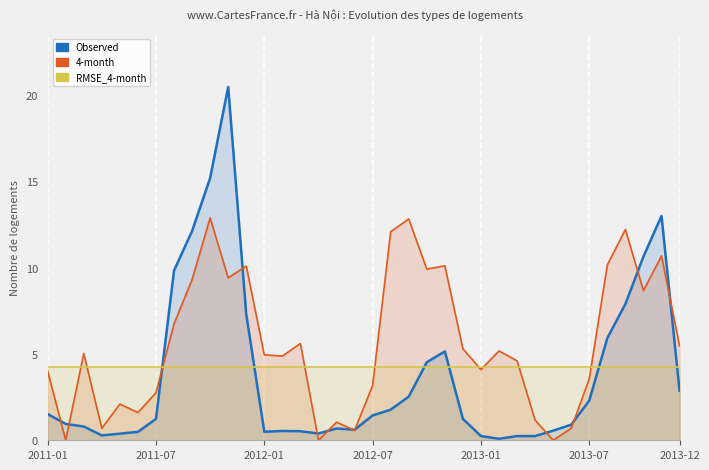

Reading right to left, what are all the values shown in this chart?

Observed: 2.9	13.0	10.7	7.9	5.9	2.3	0.9	0.6	0.2	0.2	0.1	0.2	1.2	5.2	4.5	2.5	1.8	1.4	0.6	0.7	0.4	0.5	0.5	0.5	7.3	20.5	15.2	12.1	9.9	1.2	0.5	0.4	0.3	0.8	0.9	1.5
4-month: 5.5	10.7	8.7	12.2	10.2	3.6	0.7	0.0	1.2	4.6	5.2	4.1	5.3	10.1	9.9	12.8	12.1	3.2	0.6	1.1	0.0	5.6	4.9	5.0	10.1	9.4	12.9	9.3	6.8	2.8	1.6	2.1	0.7	5.0	0.0	4.0
RMSE_4-month: 4.3	4.3	4.3	4.3	4.3	4.3	4.3	4.3	4.3	4.3	4.3	4.3	4.3	4.3	4.3	4.3	4.3	4.3	4.3	4.3	4.3	4.3	4.3	4.3	4.3	4.3	4.3	4.3	4.3	4.3	4.3	4.3	4.3	4.3	4.3	4.3